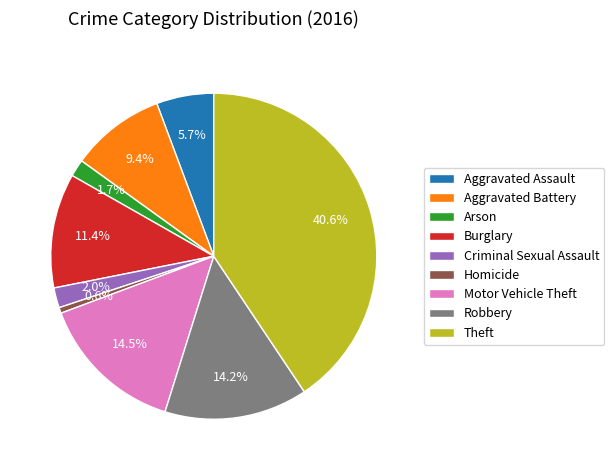

Between Aggravated Assault and Theft, which is larger?

Theft